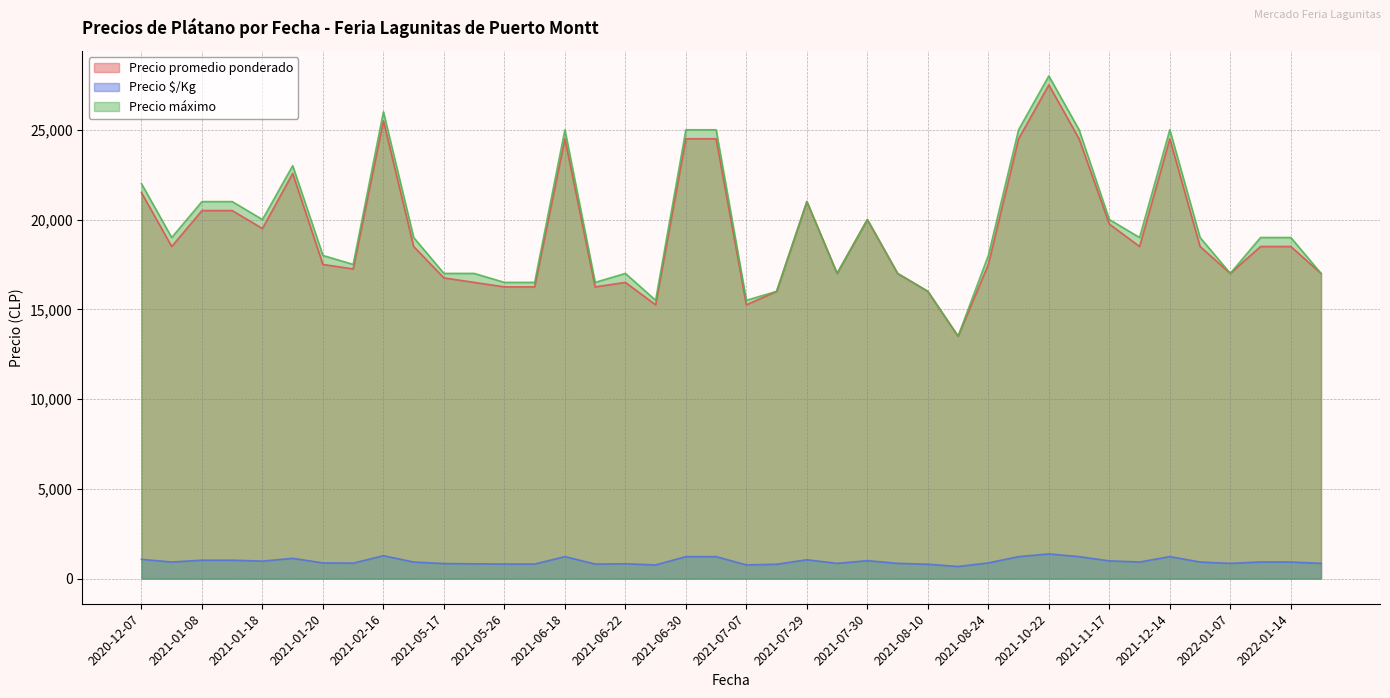

What is the label of the 26th point from the right?

2021-03-15